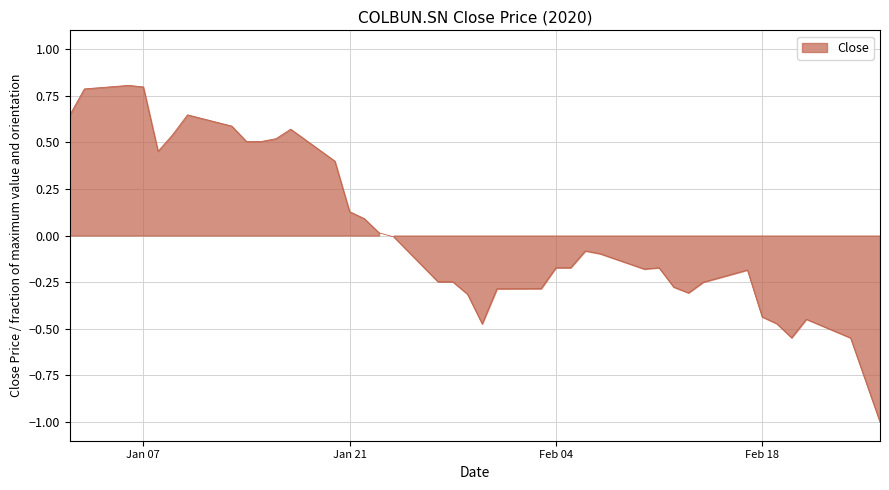

Count the number of values greater than 0.

16